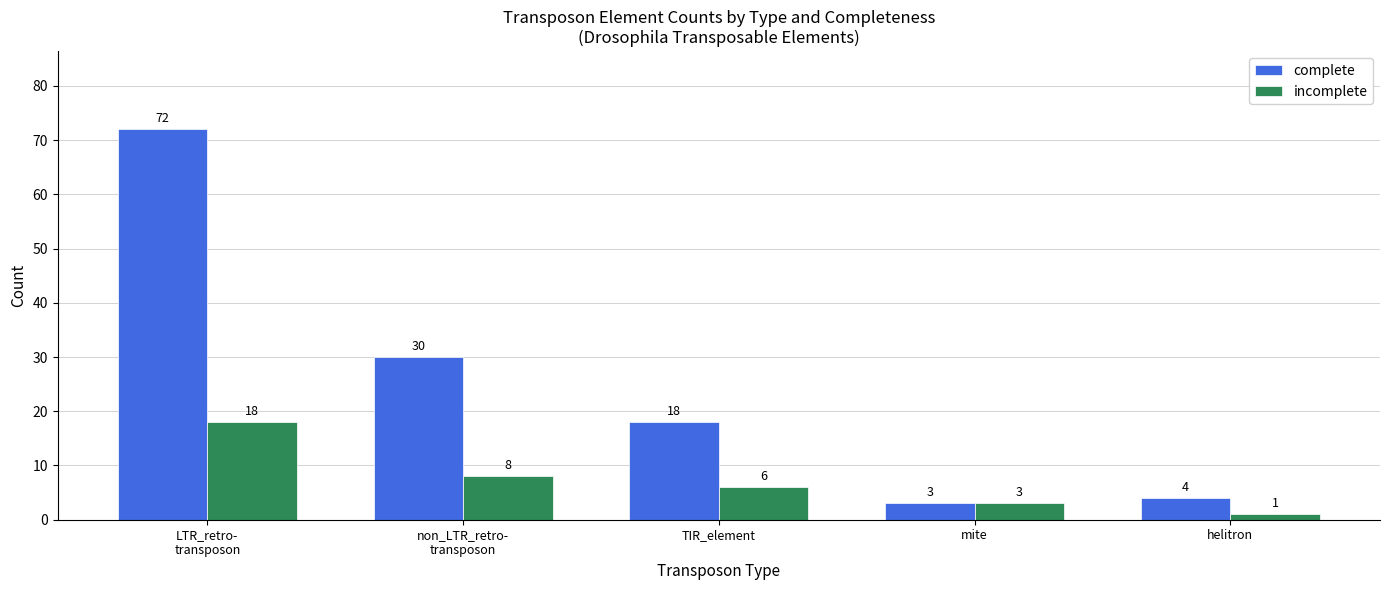

How many bars are there in total?

10